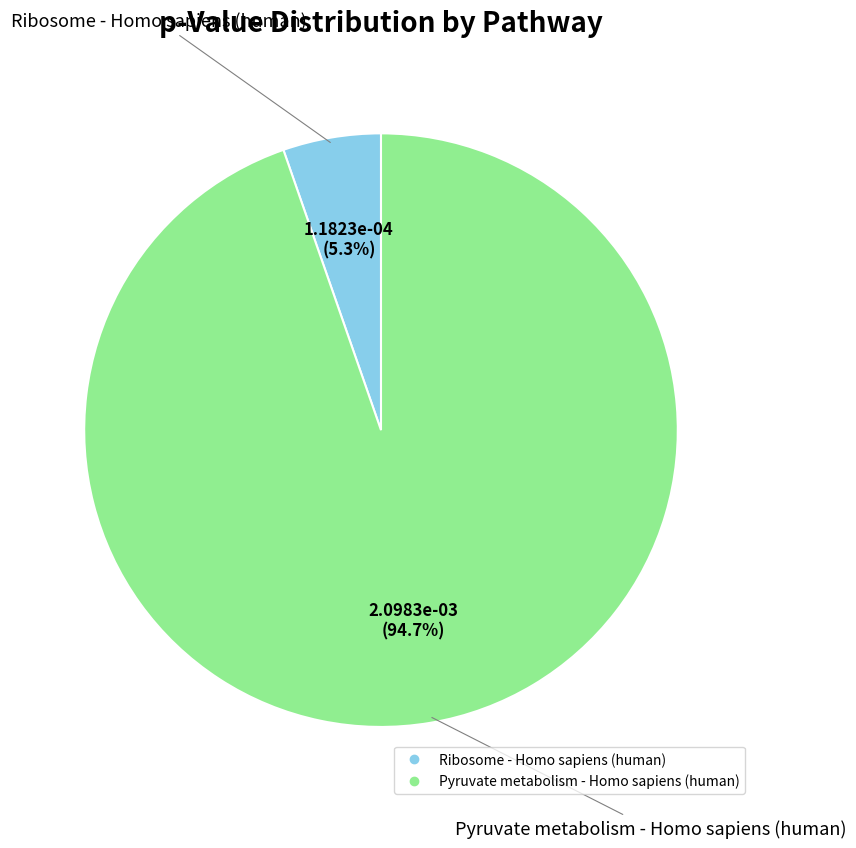

Is there any slice that represents more than half of the pie?

Yes